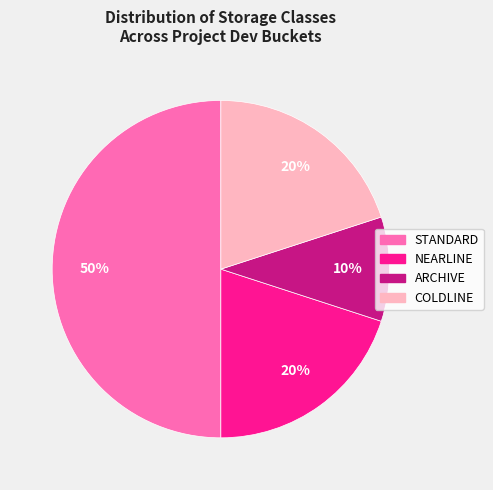

Which slice is the largest?

STANDARD